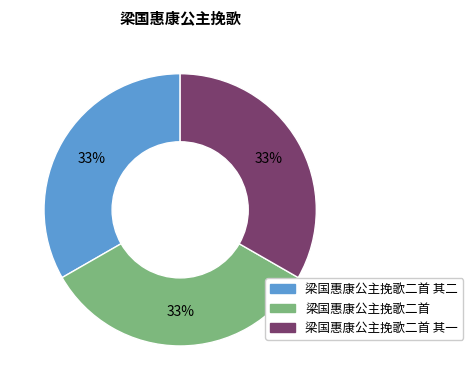

To the nearest percent, what is the average slice percentage?

33%